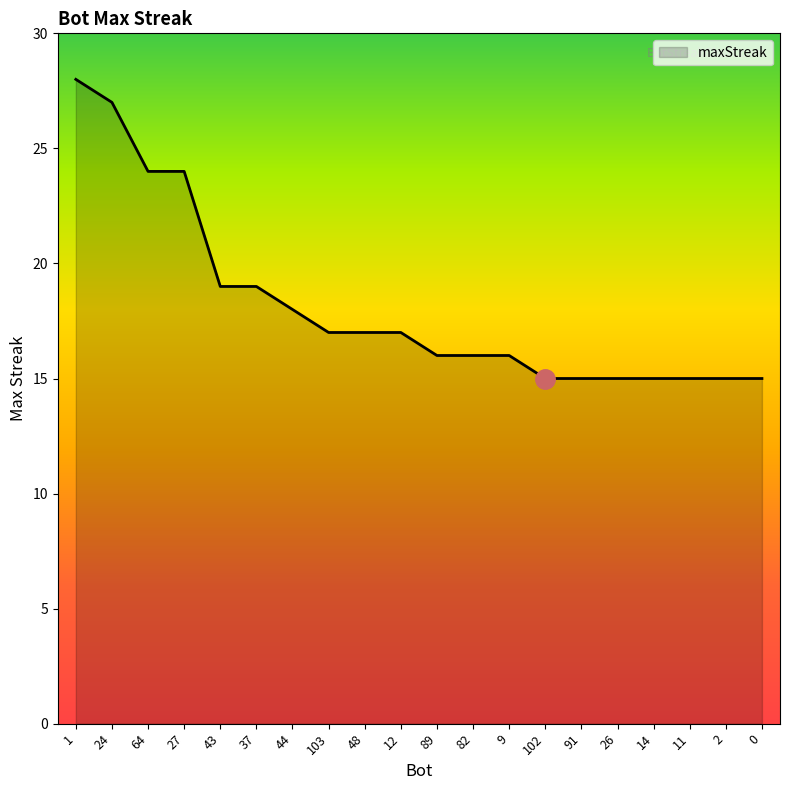

Is it true that the value at 64 is 40?

False